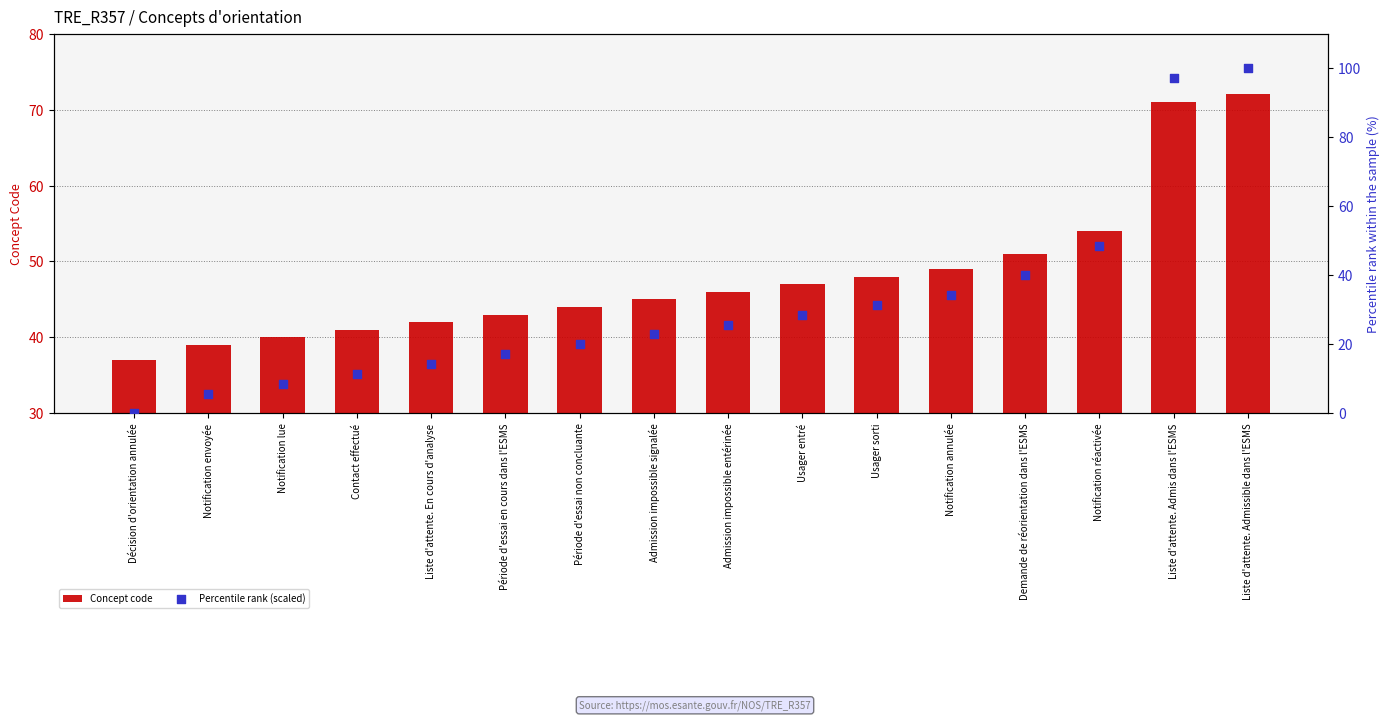

Which series has the largest total across all categories?

Concept code